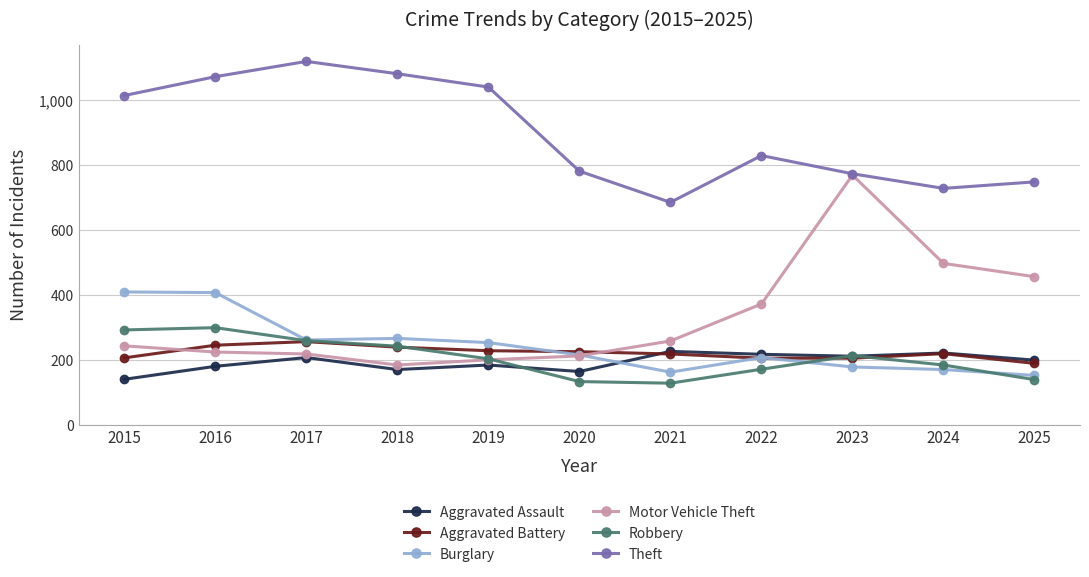

The Robbery series shows 128 at 2021. True or false?

True